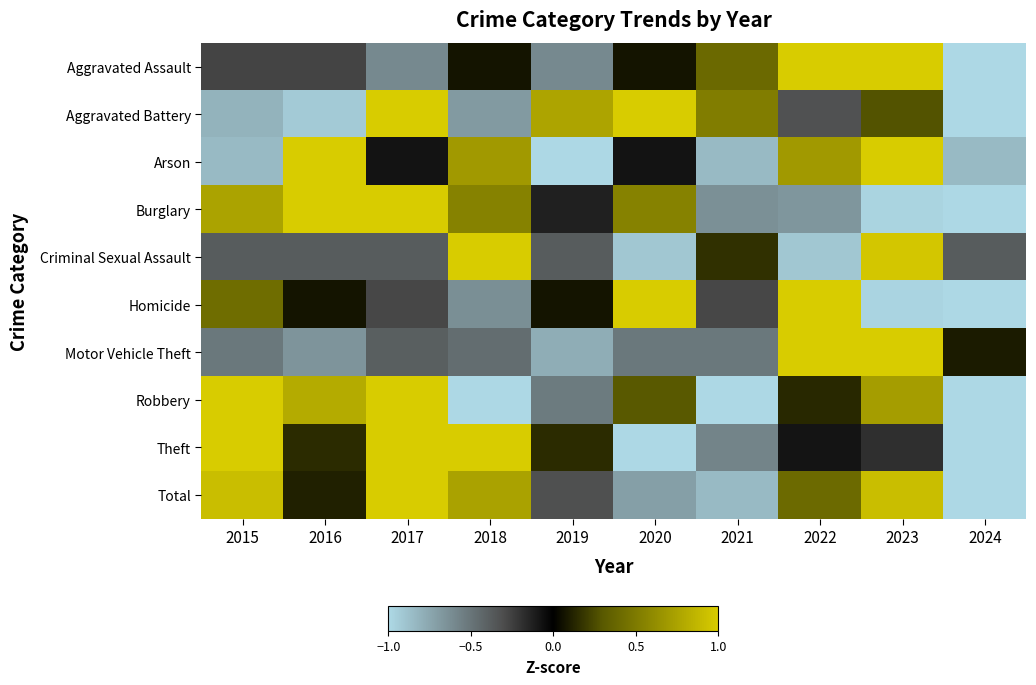

At which category is the sum across all series the highest?

2023